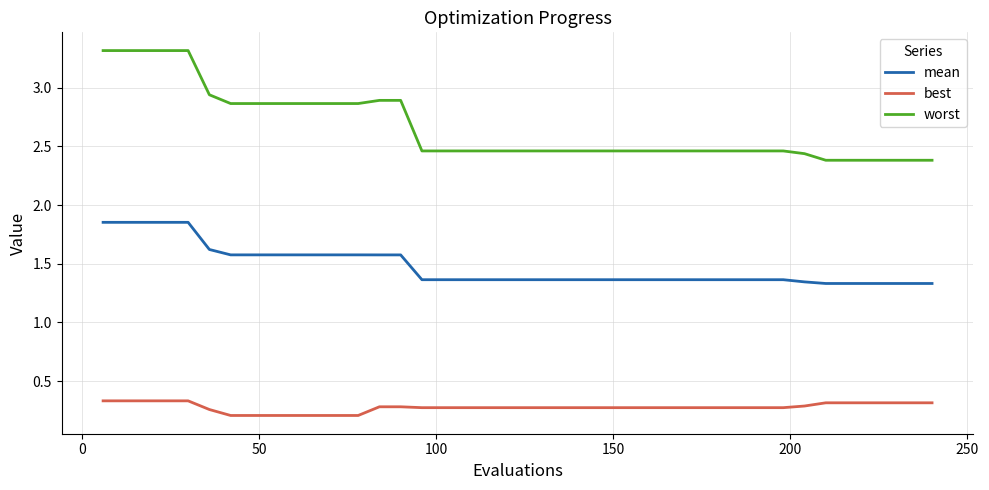

Rank the series by their maximum value, from highest to lowest.

worst, mean, best